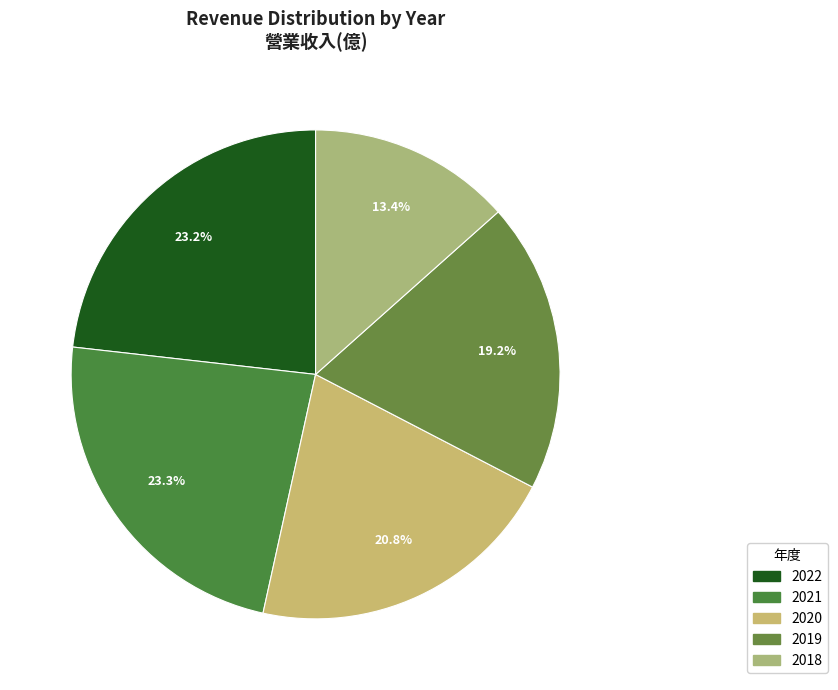

Does 2021 account for over 50% of the chart?

No